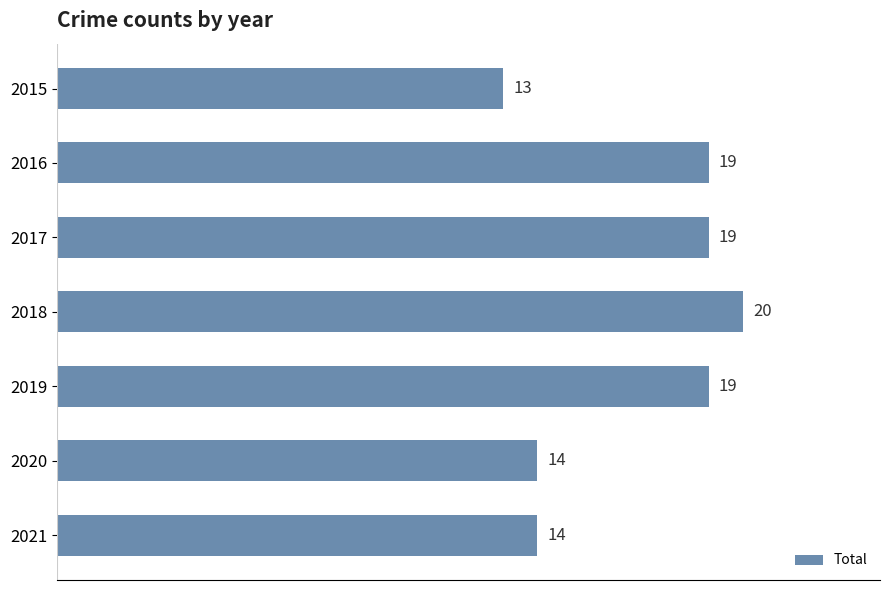

How many values are between 14 and 19?

5